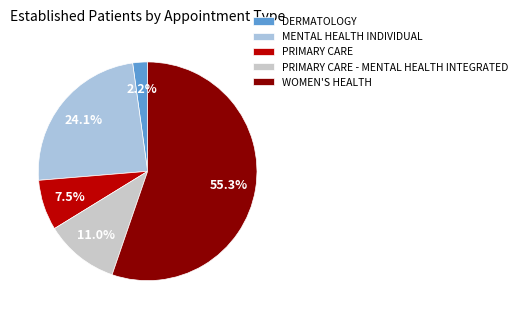

How much of the chart is everything except PRIMARY CARE?

92.5%